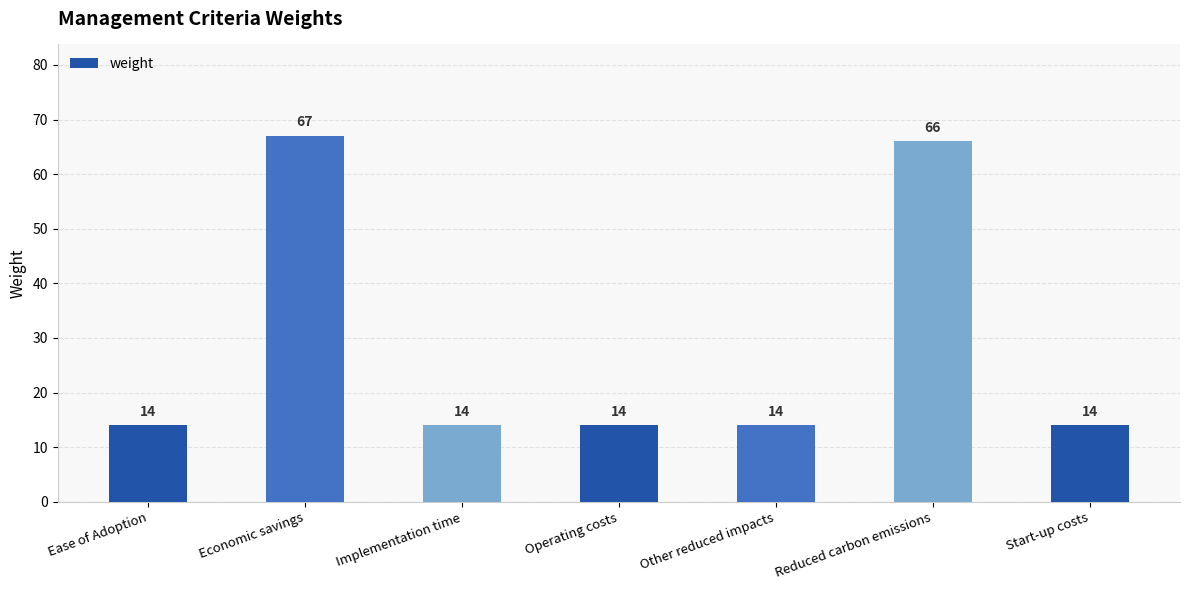

What value does the data have at Reduced carbon emissions, to the nearest 5?

65